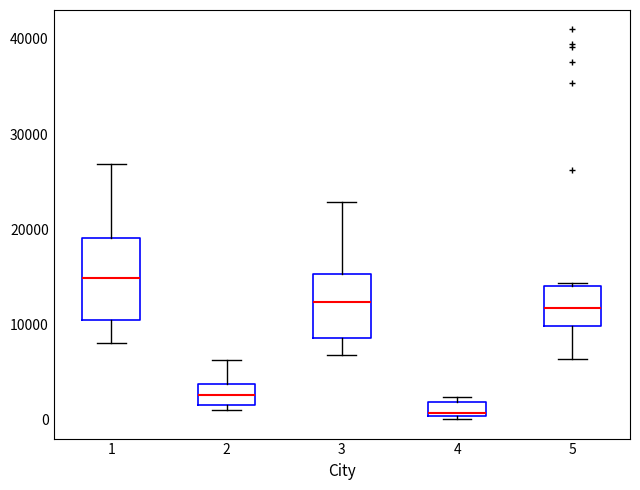

Where does the upper whisker of the box at x = 2 end on the y-axis? The values are not printed on the chart, so give them approximately, as read against the axis.

6000